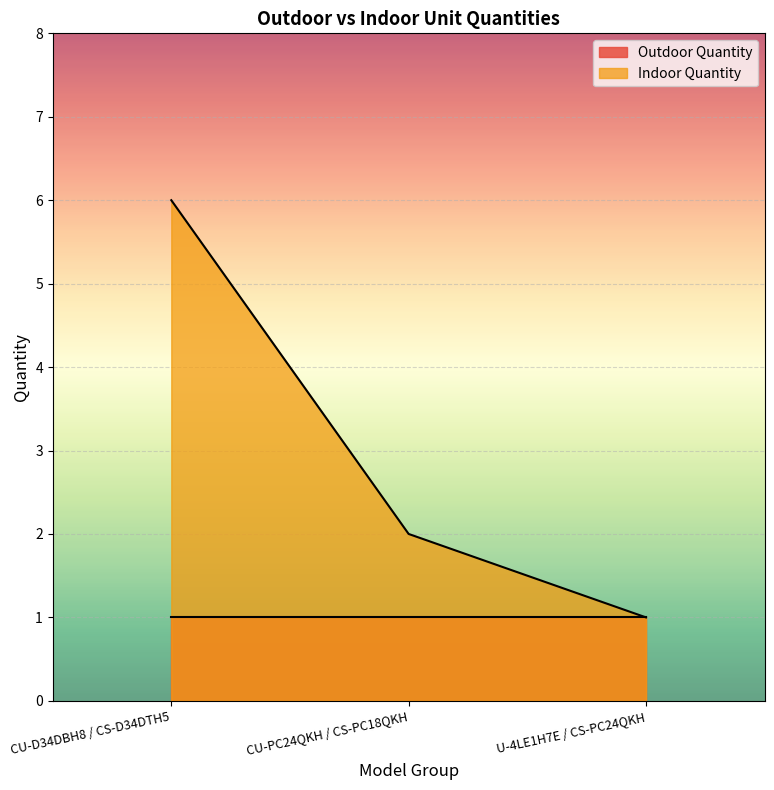

What position from the left is CU-D34DBH8 / CS-D34DTH5?

1